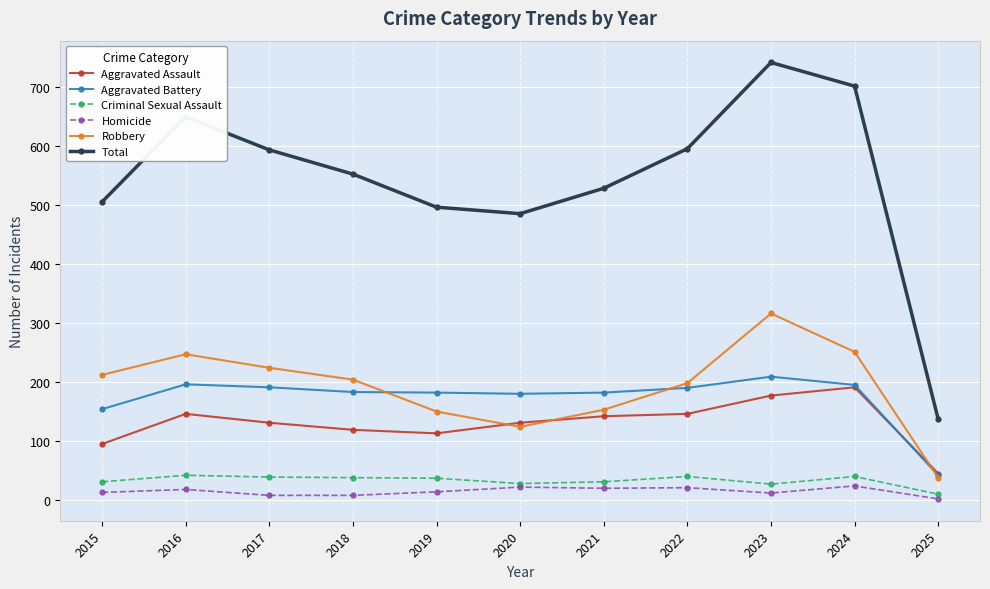

True or false: Robbery and Total intersect in this chart.

False